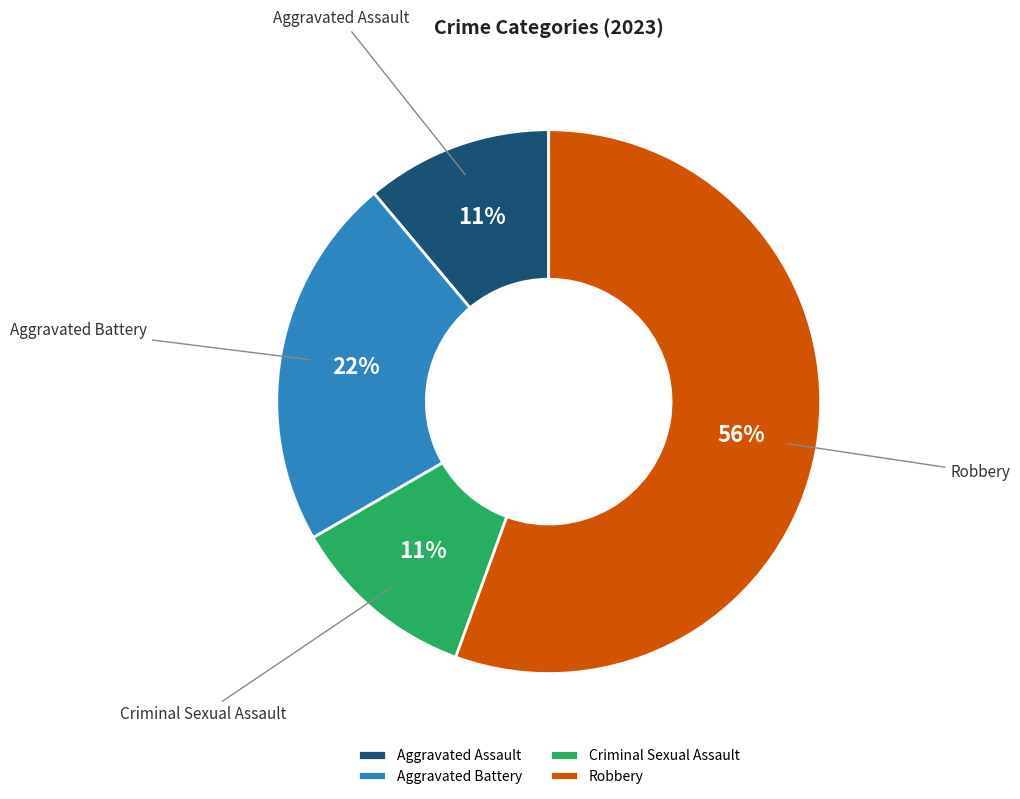

To the nearest percent, what is the combined percentage of Criminal Sexual Assault and Aggravated Assault?

22%